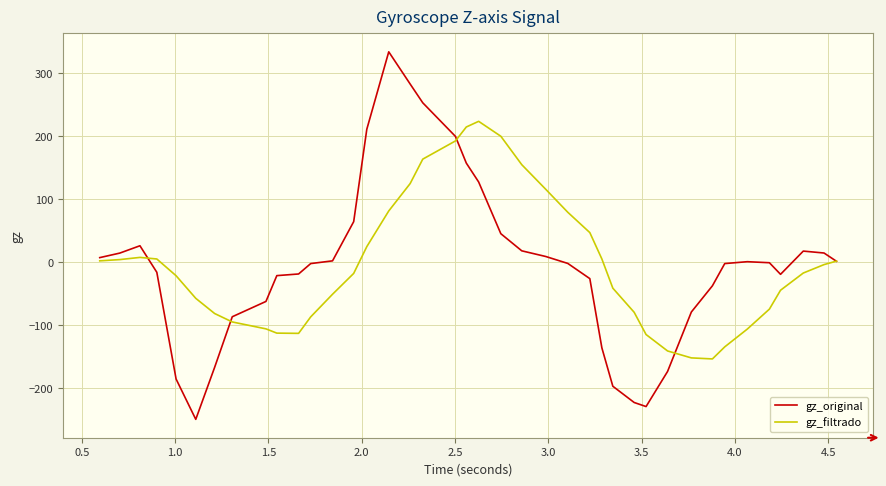

Which series has the largest range (max minus min)?

gz_original